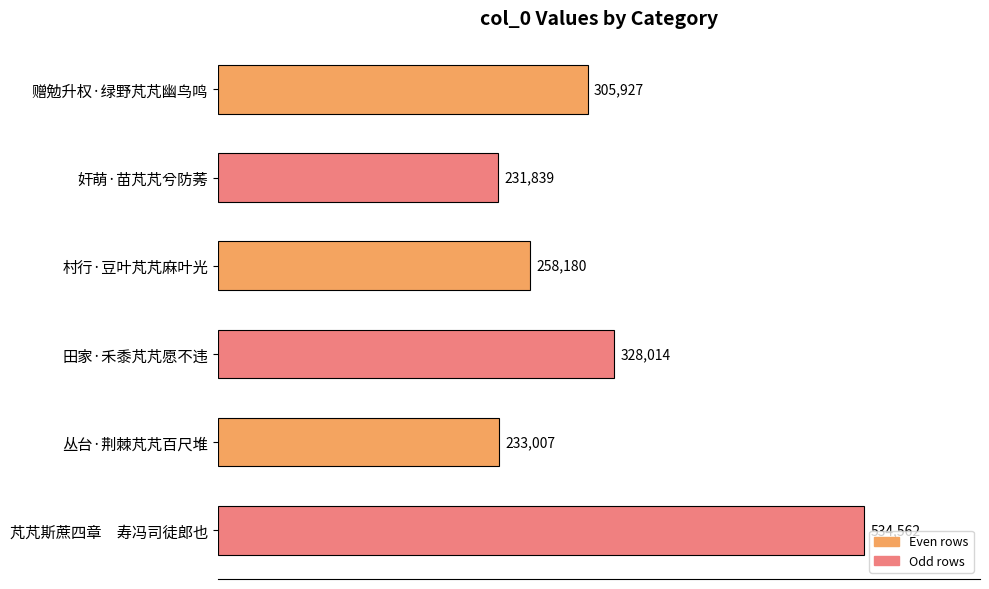

What is the difference between the values at 田家·禾黍芃芃愿不违 and 赠勉升权·绿野芃芃幽鸟鸣?

22087